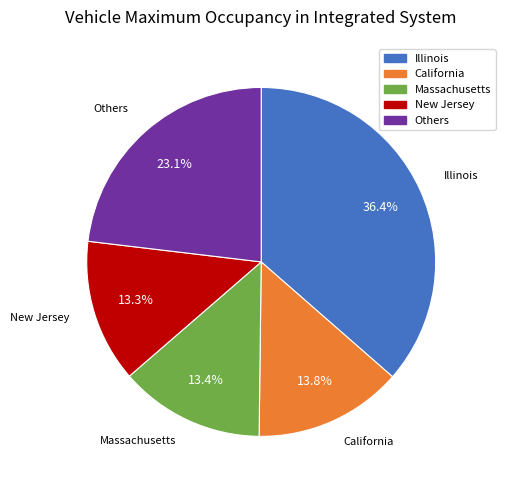

Between Others and Massachusetts, which is larger?

Others